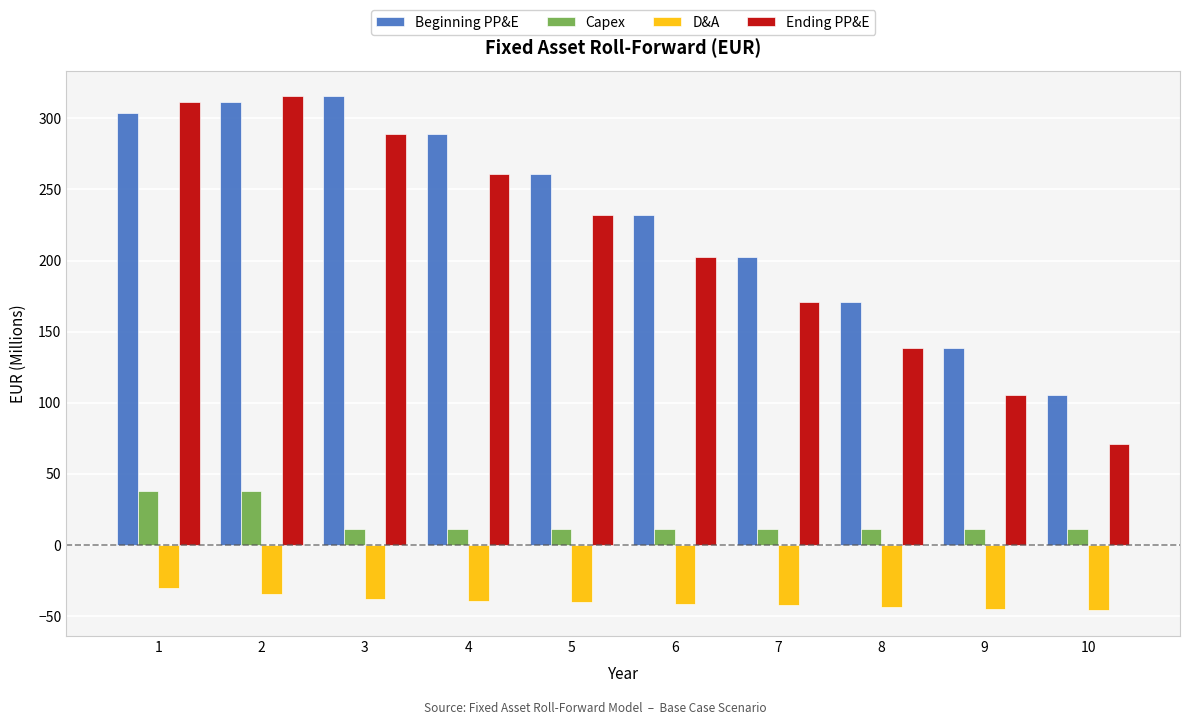

Are the bars horizontal?

No